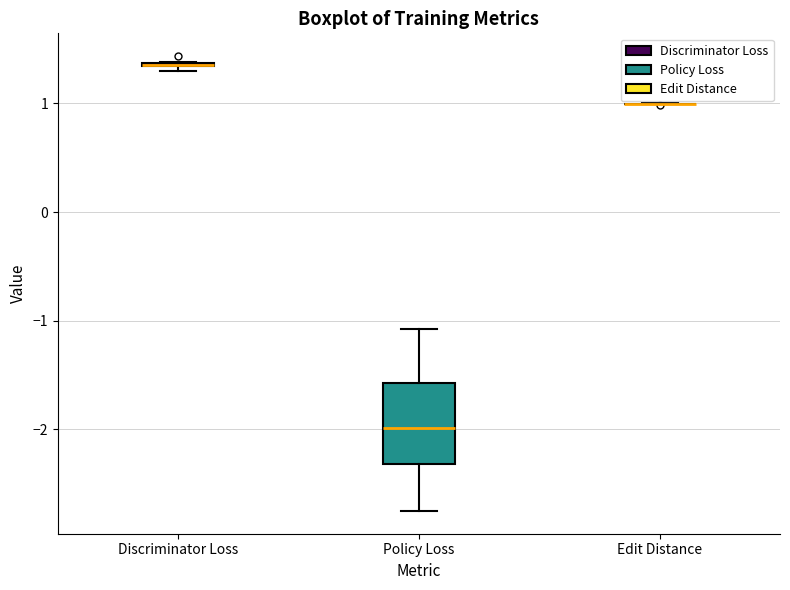

Where does the upper whisker of the box for Policy Loss end on the y-axis? The values are not printed on the chart, so give them approximately, as read against the axis.

-1.1